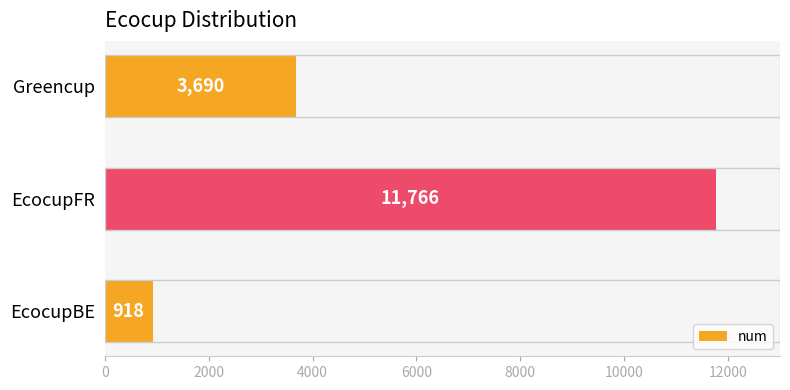

Reading bottom to top, list all the values displayed in this chart.

918	11766	3690